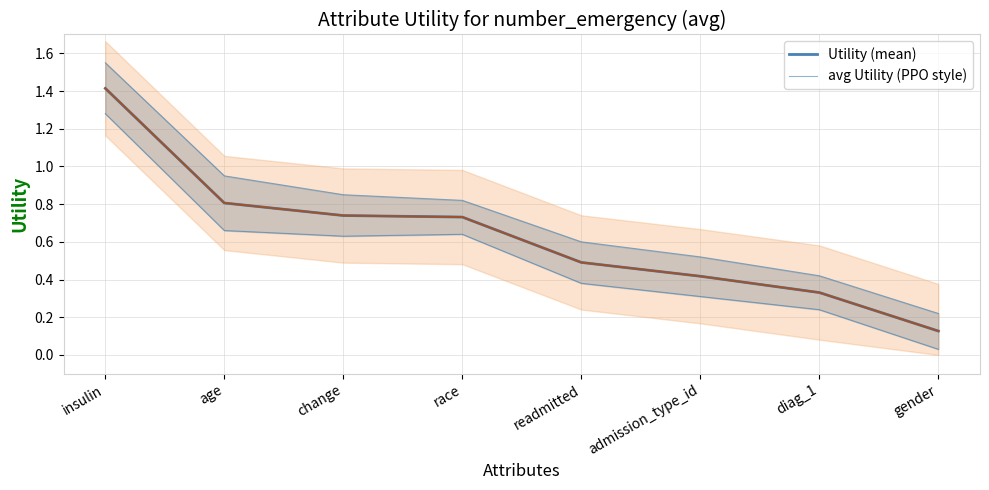

Reading left to right, extract all data points from this chart.

Utility: insulin=1.4	age=0.8	change=0.7	race=0.7	readmitted=0.5	admission_type_id=0.4	diag_1=0.3	gender=0.1
avg Utility (PPO style): insulin=1.4	age=0.8	change=0.7	race=0.7	readmitted=0.5	admission_type_id=0.4	diag_1=0.3	gender=0.1